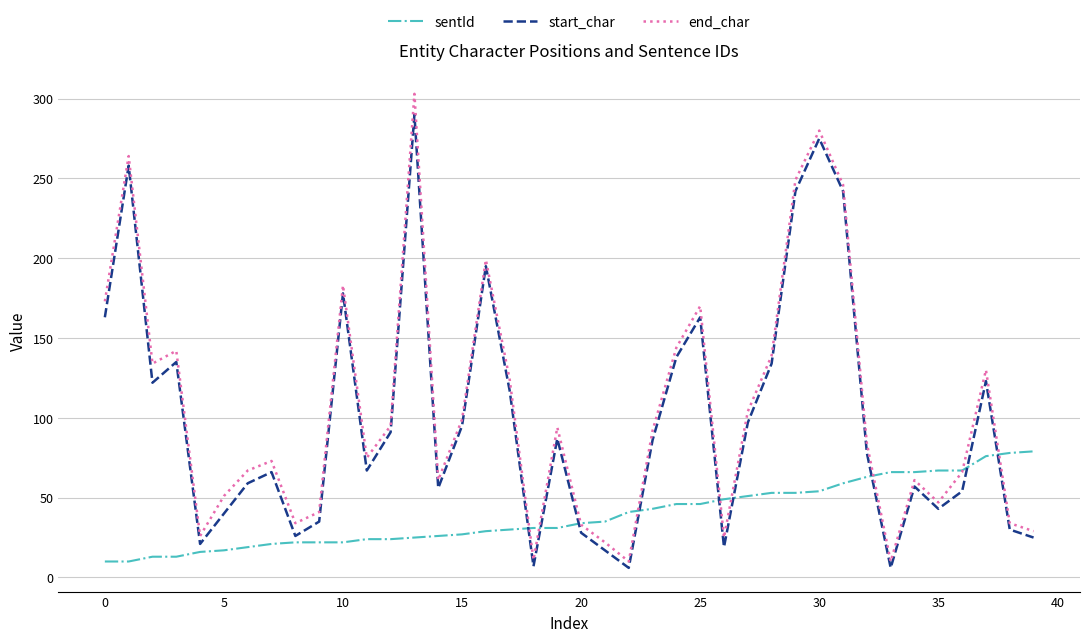

What is the sum of all start_char values?

3971